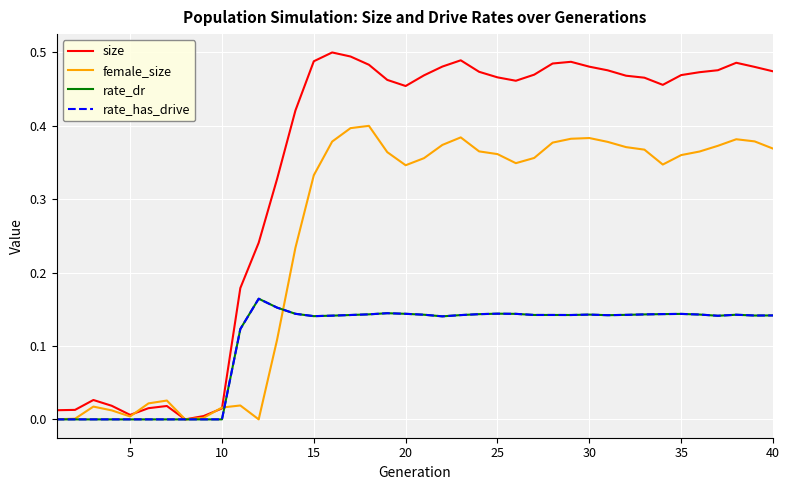

What is the difference between the second highest and minimum values in the female_size series?

0.4